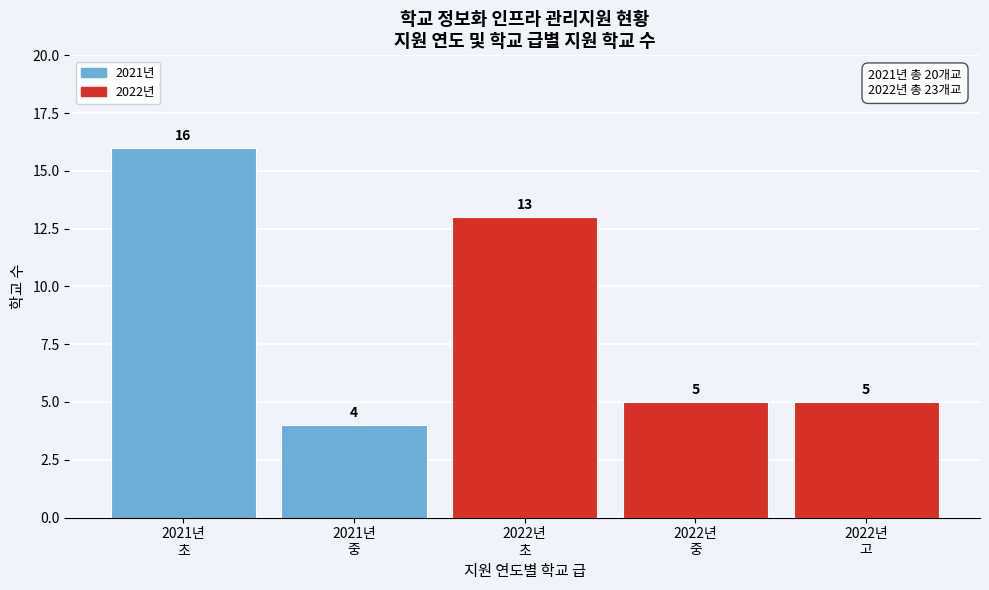

Reading left to right, list all the values displayed in this chart.

16	4	13	5	5